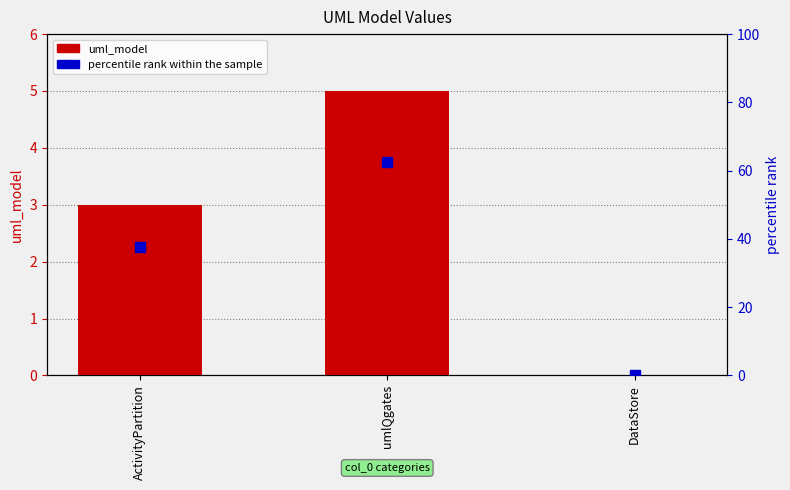

What is the average value of the uml_model series?

2.7